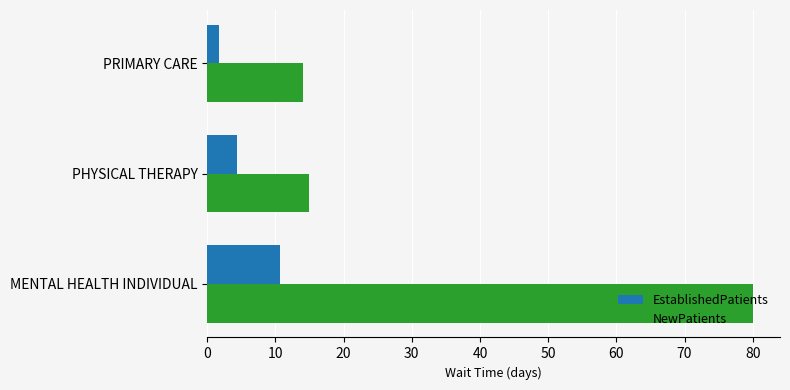

Where is EstablishedPatients nearest to the value 6?

PHYSICAL THERAPY